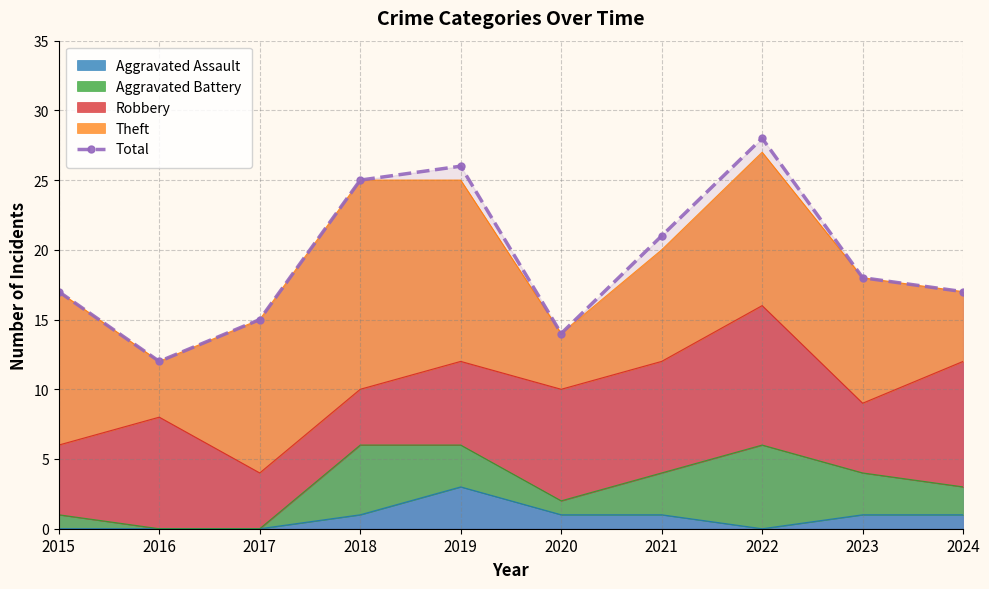

What is the difference between the maximum and minimum values?

16